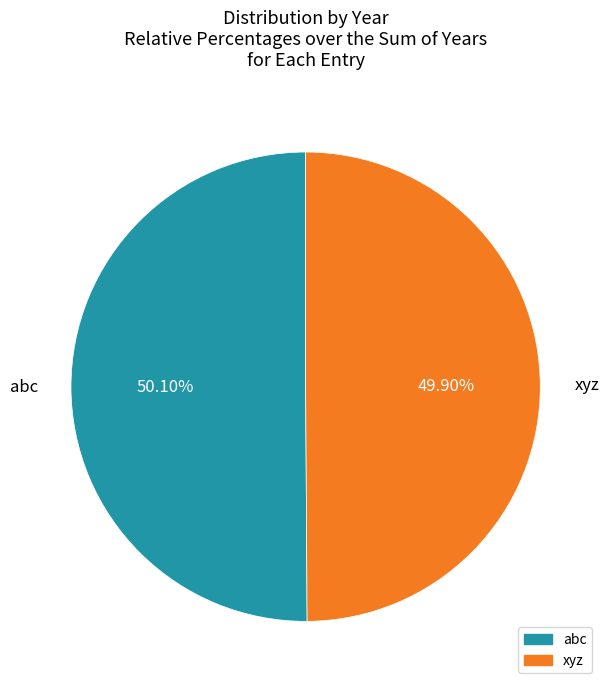

True or false: xyz accounts for 50% of the total.

True